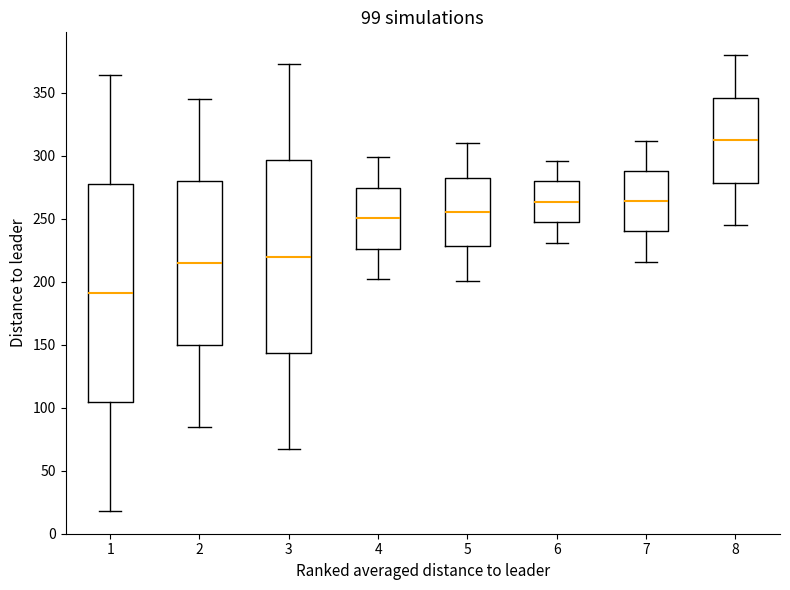

Which box's median line is the highest?

8